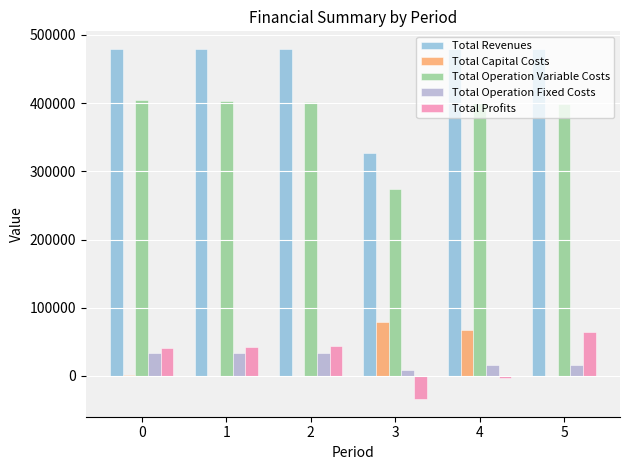

What is the total value across all series at 5?

959216.5